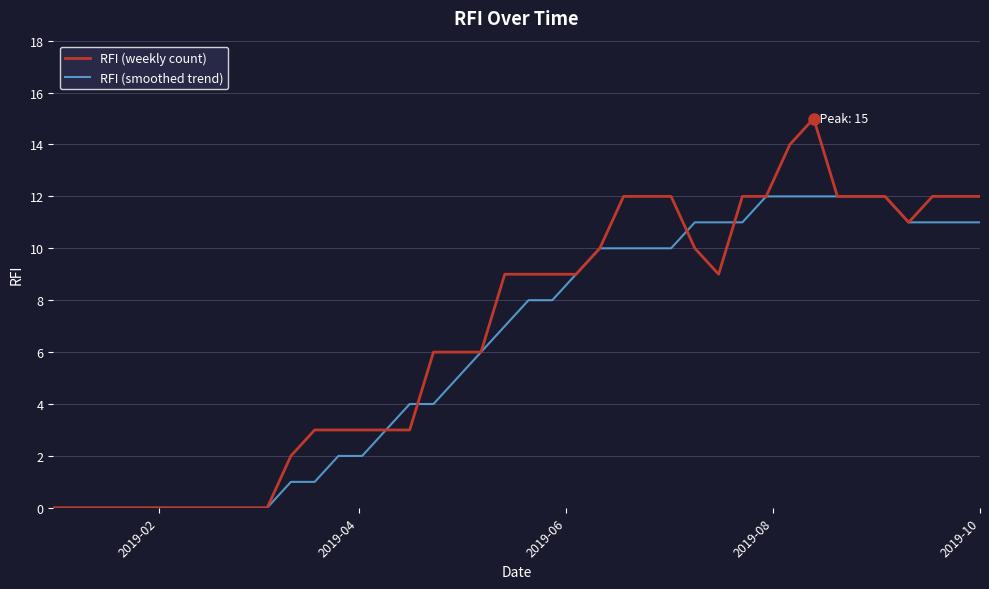

What is the highest value of the RFI (weekly count) series?

15